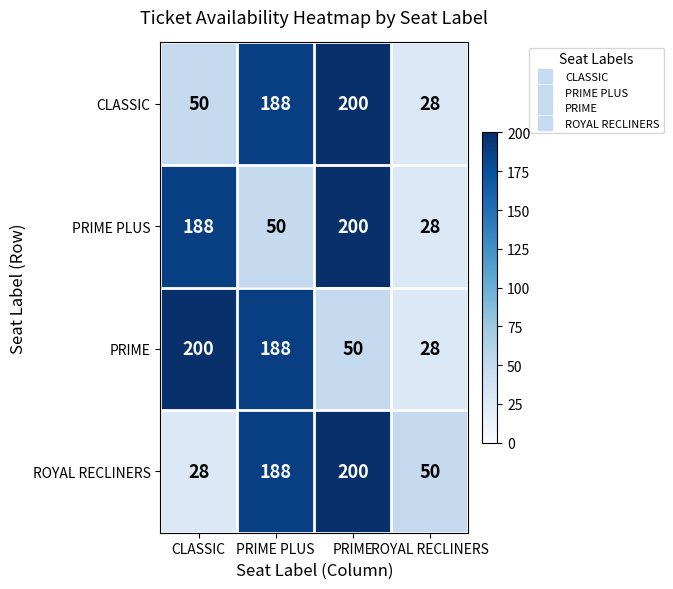

What is the minimum value for PRIME PLUS?

28